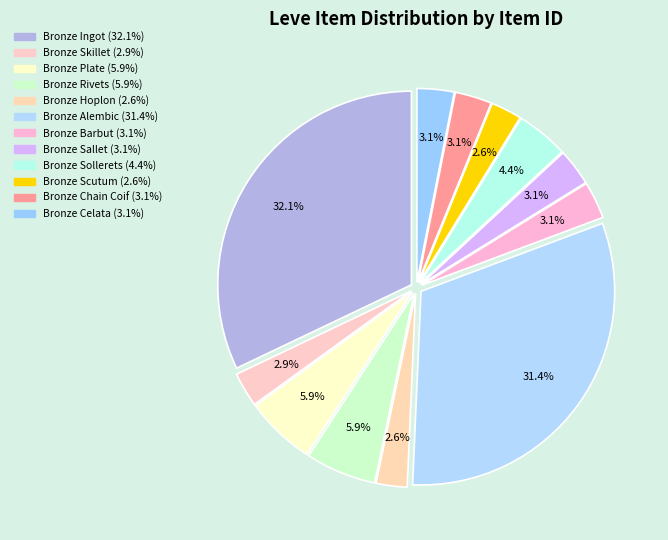

Is there any slice that represents more than half of the pie?

No